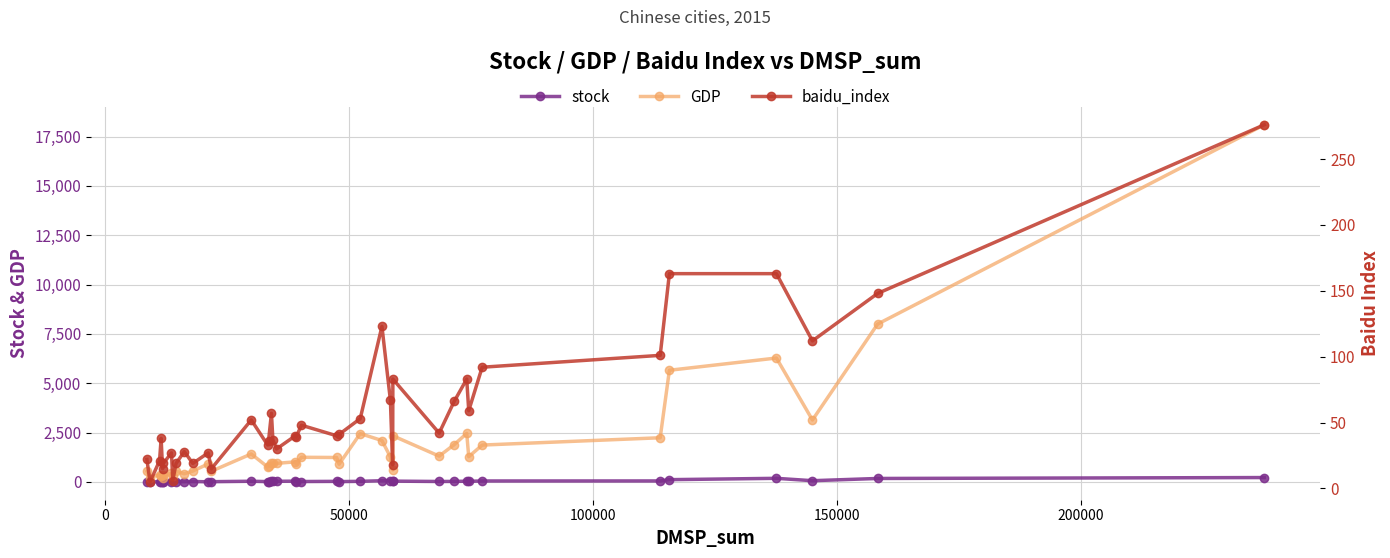

What is the value of the GDP point at the 17th from the left?

959.8